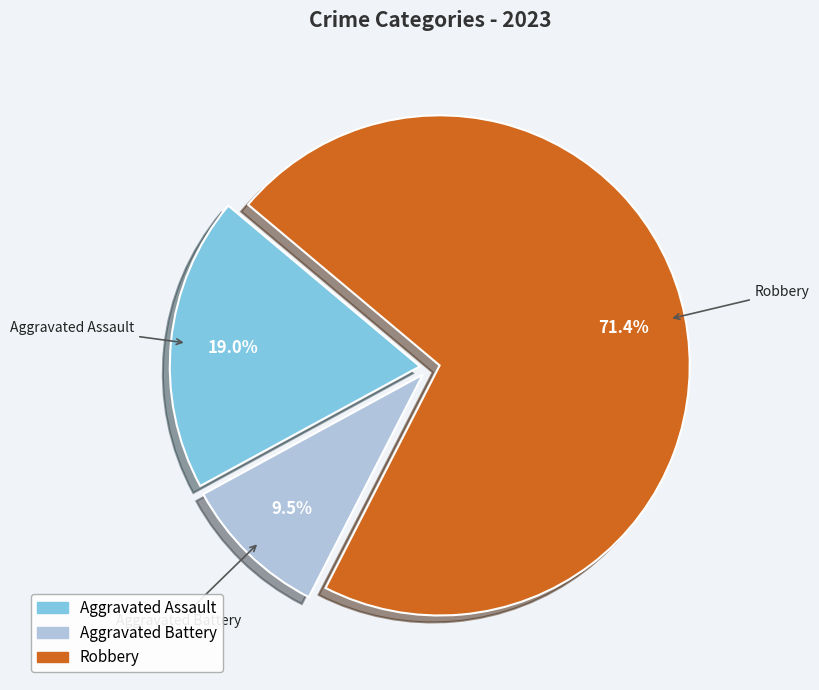

Is there any slice that represents more than half of the pie?

Yes